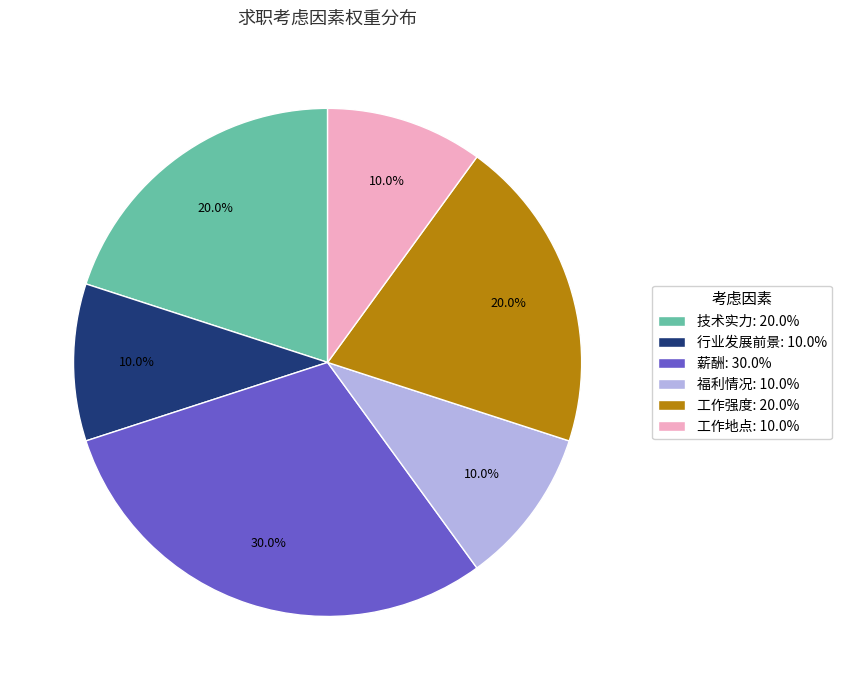

How many slices are in this pie chart?

6